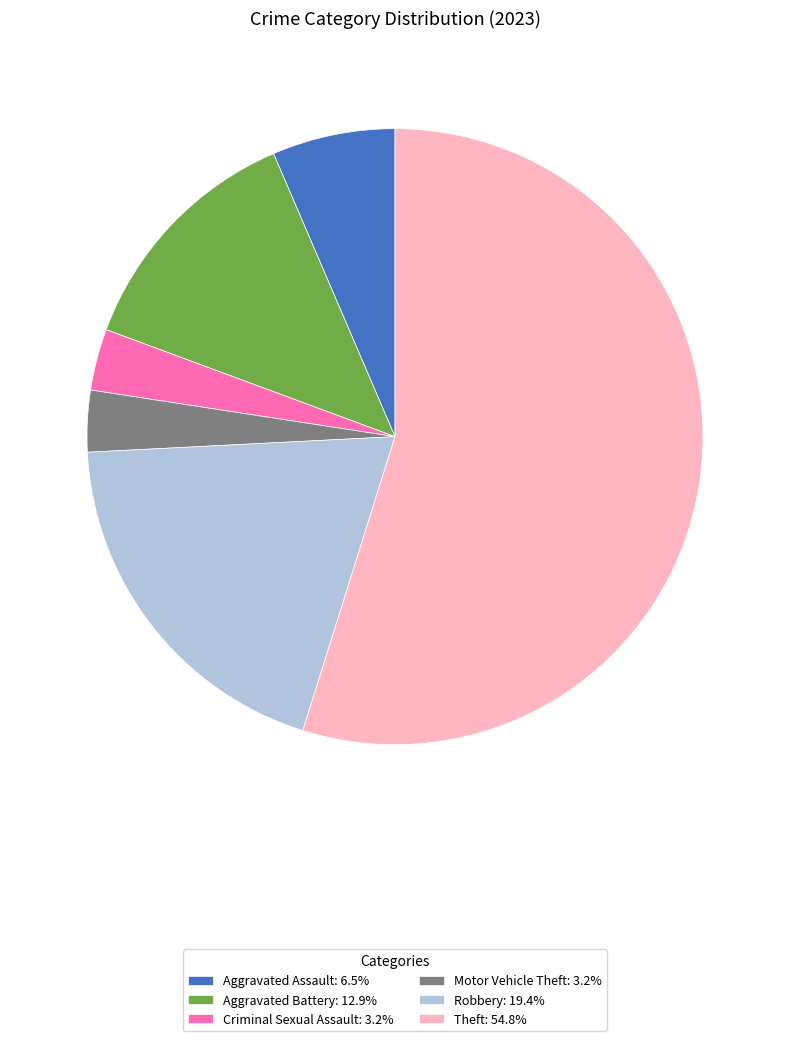

Is Theft: 54.8% the majority of the pie?

Yes